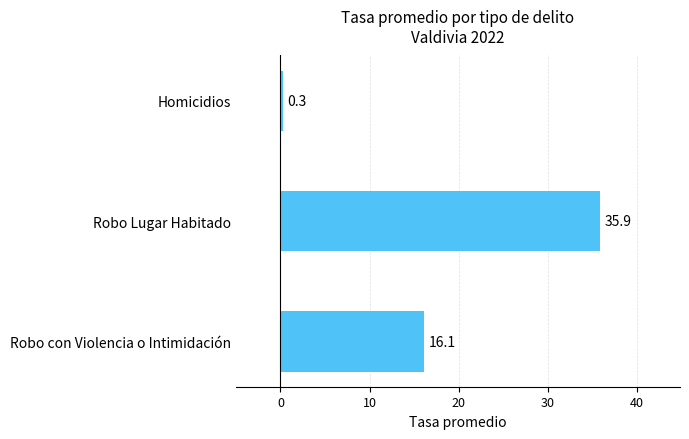

Rank the categories by value from lowest to highest.

Homicidios, Robo con Violencia o Intimidación, Robo Lugar Habitado